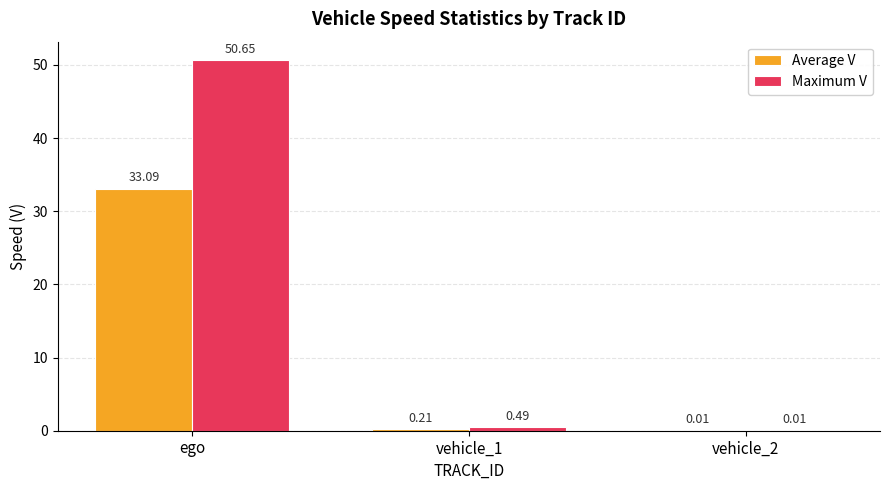

Which series changed the most between vehicle_1 and vehicle_2?

Maximum V